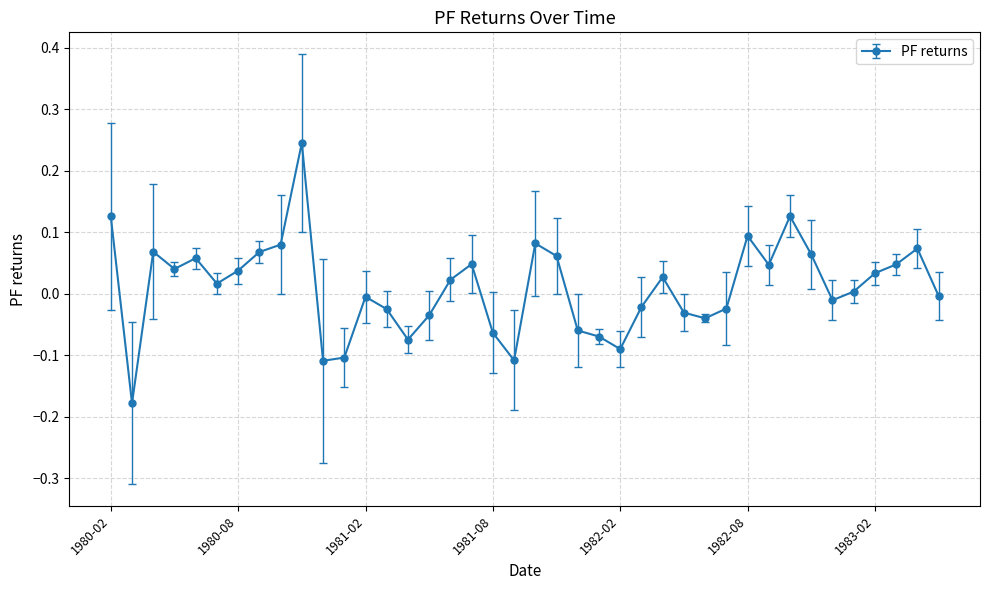

True or false: there are more than 0 points higher than both neighbors.

True